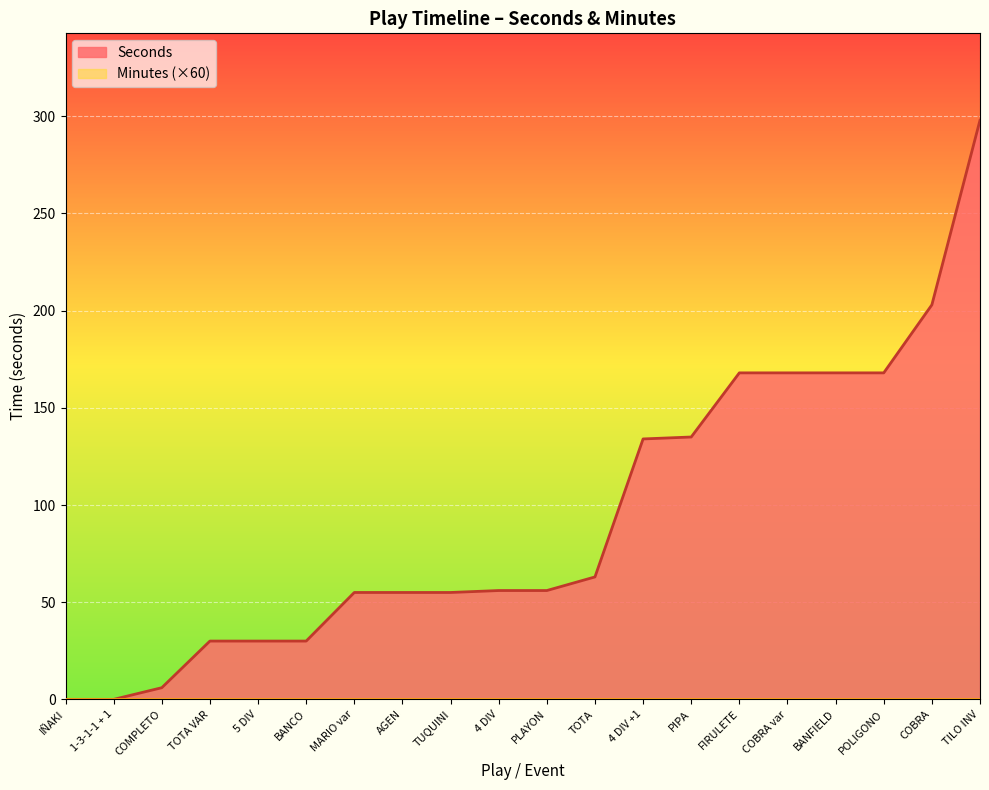

Between FIRULETE and AGEN, which is larger?

FIRULETE